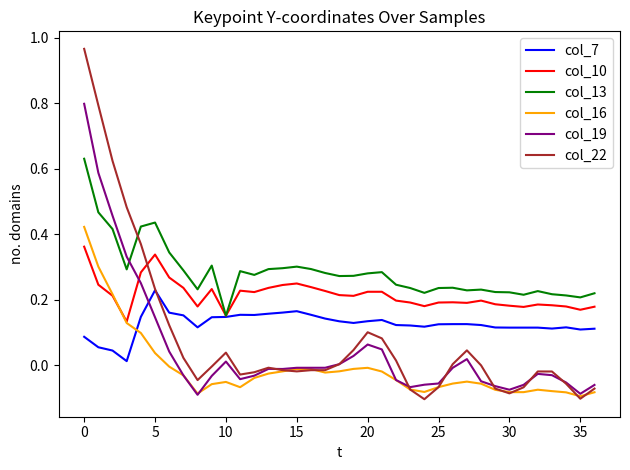

How many times do col_10 and col_19 cross each other?

1